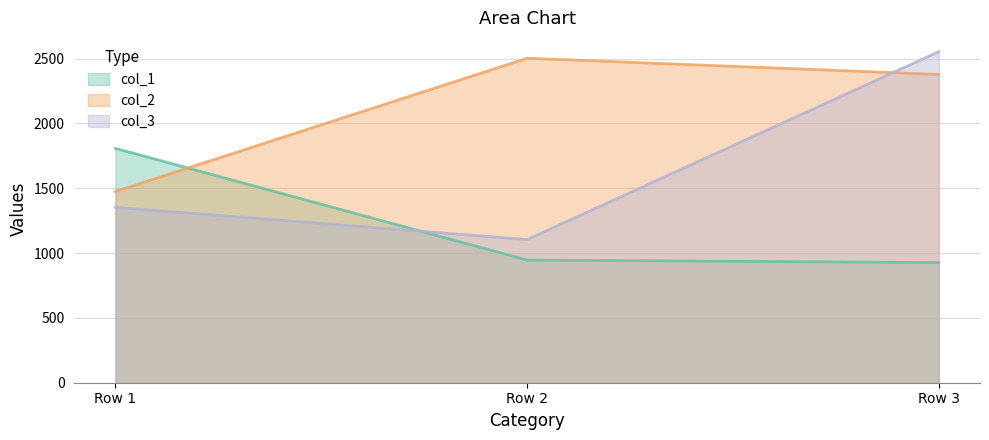

What is the value of the col_2 point at the 3rd from the left?

2378.6